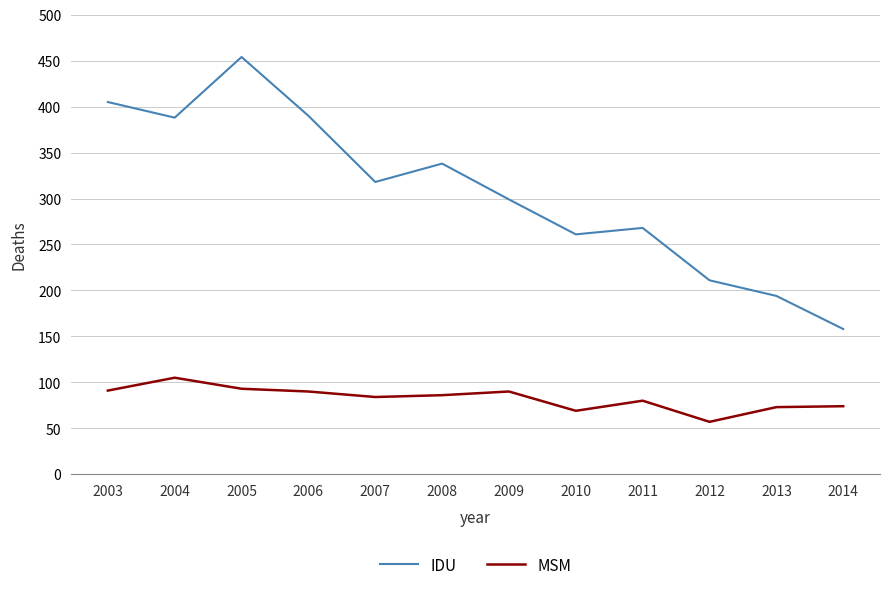

What is the maximum value for MSM?

105